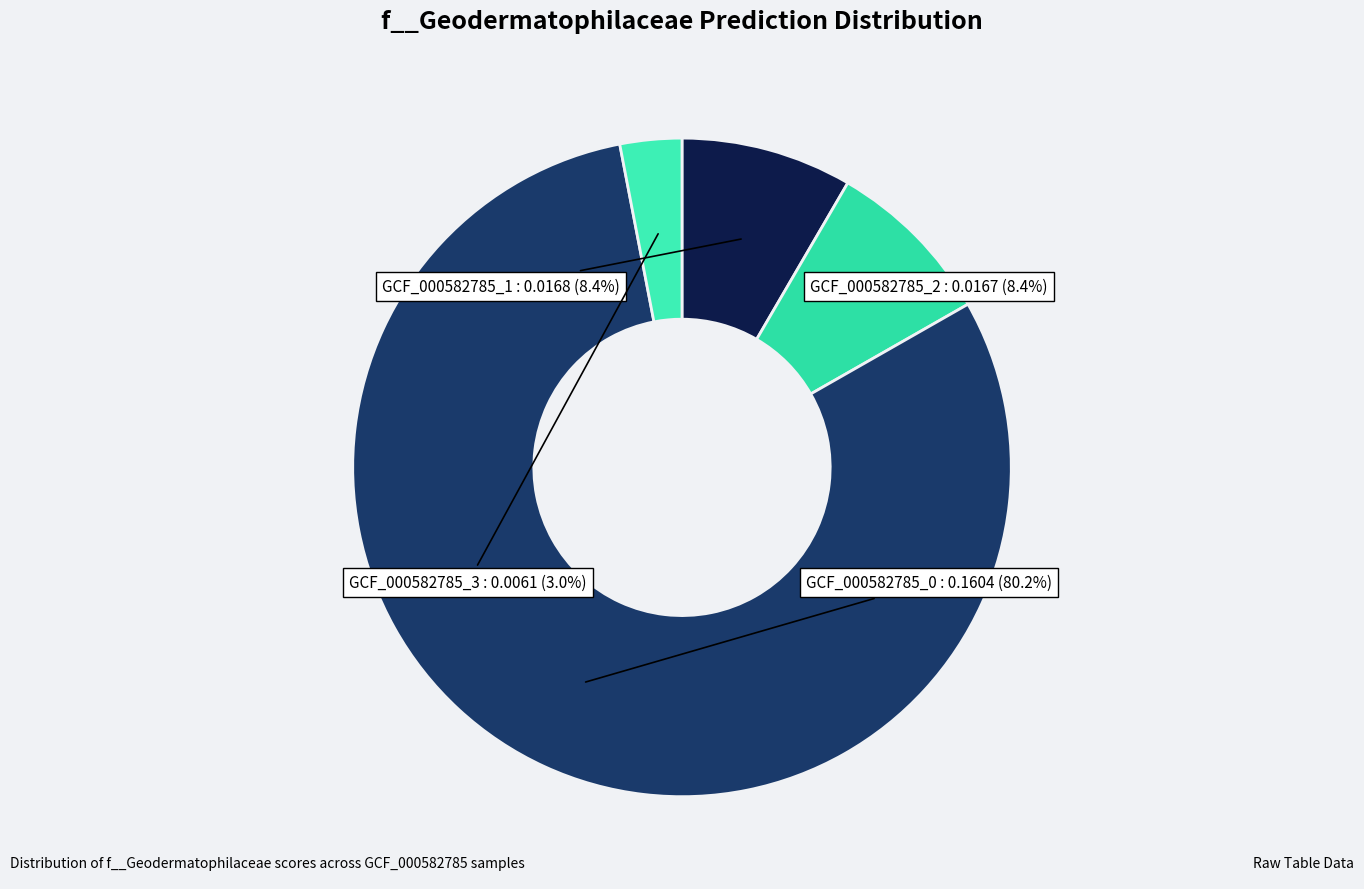

Which slice is the smallest?

label_GCF_000582785_3.fasta